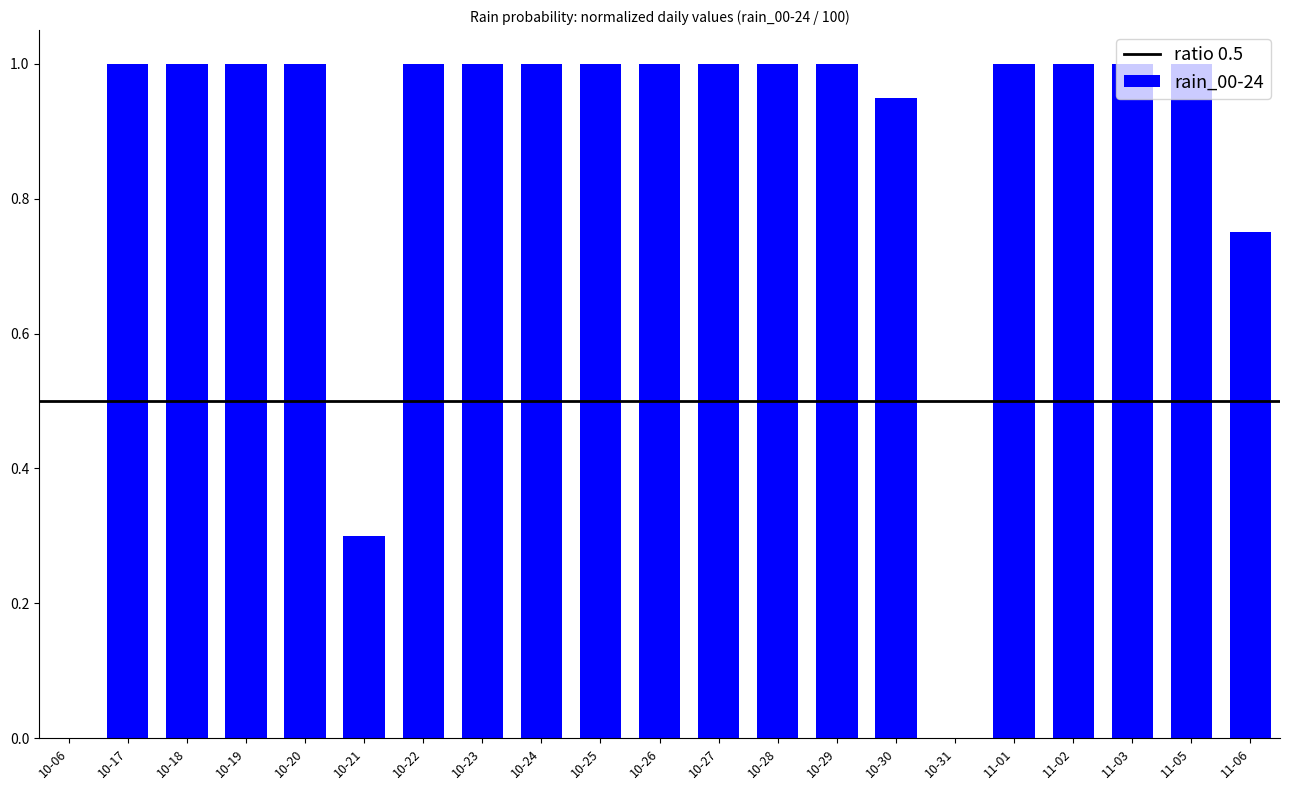

What is the sum of all values?

18.0